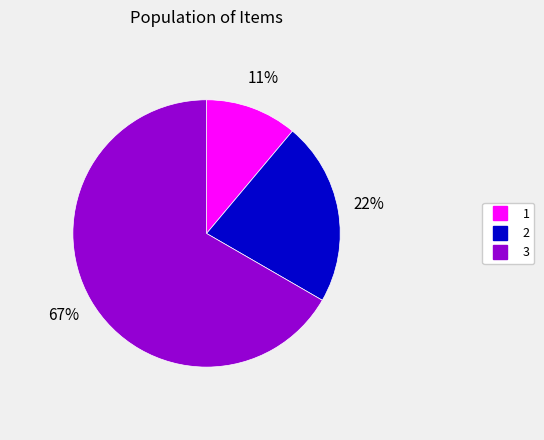

Does any single category account for the majority?

Yes